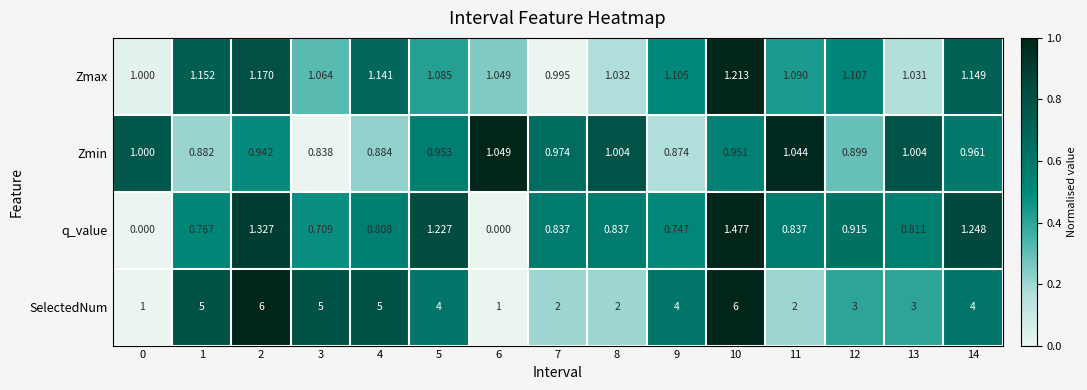

How many data points in SelectedNum are less than 4?

7